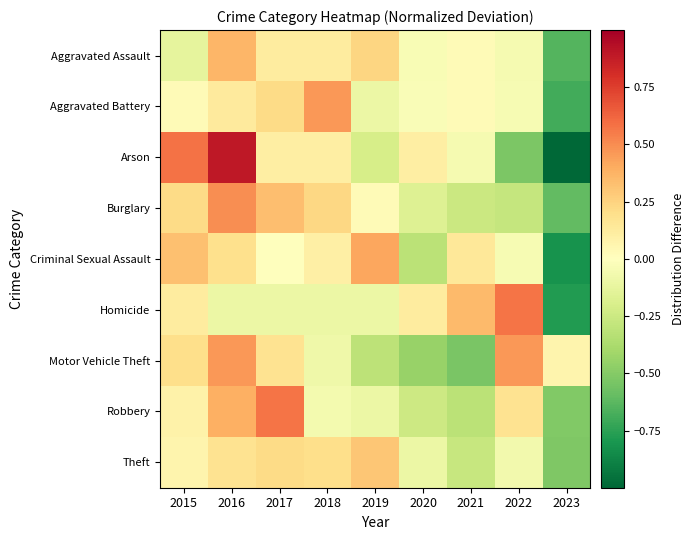

Rank the series by their maximum value, from highest to lowest.

Arson, Homicide, Robbery, Burglary, Aggravated Battery, Motor Vehicle Theft, Criminal Sexual Assault, Aggravated Assault, Theft